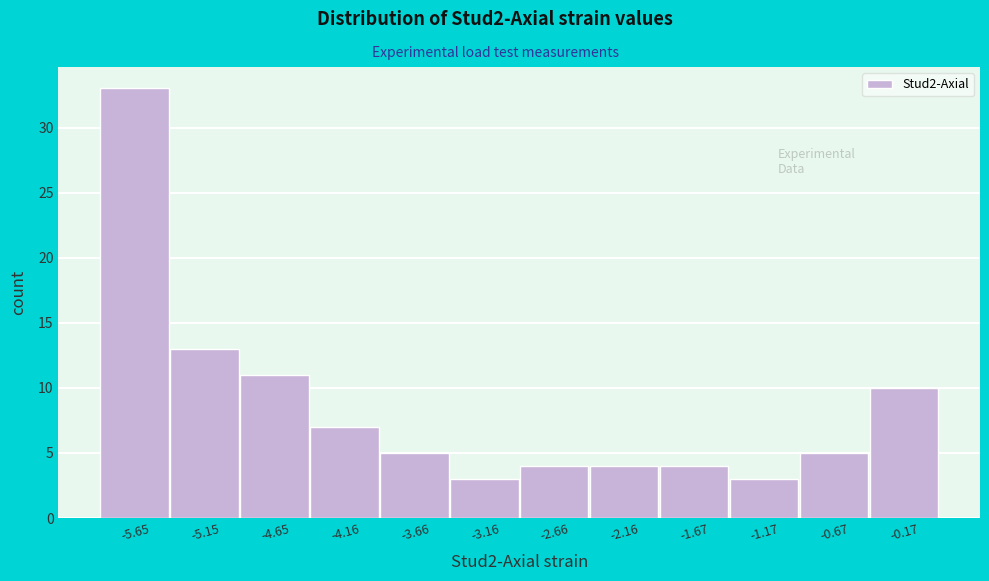

Over which range of the x-axis is the bar tallest?

-5.9 to -5.4